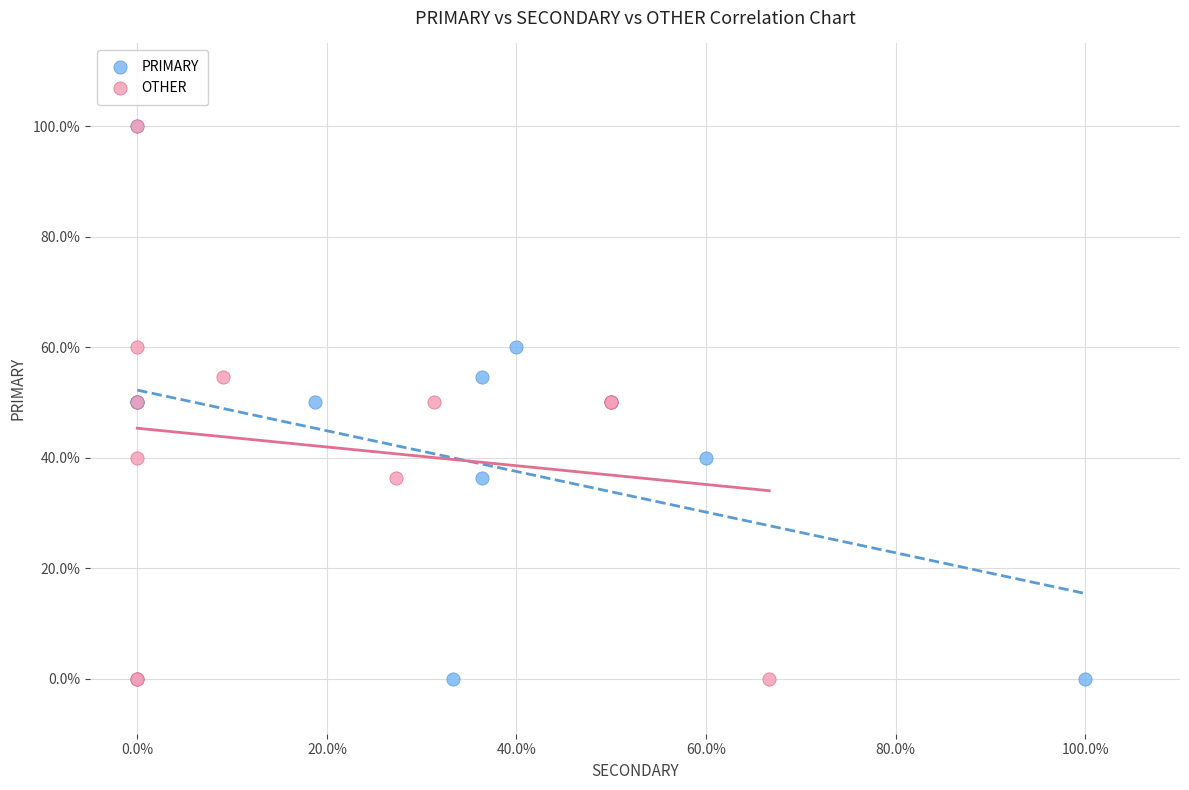

What are all the series names shown in the legend?

PRIMARY, OTHER